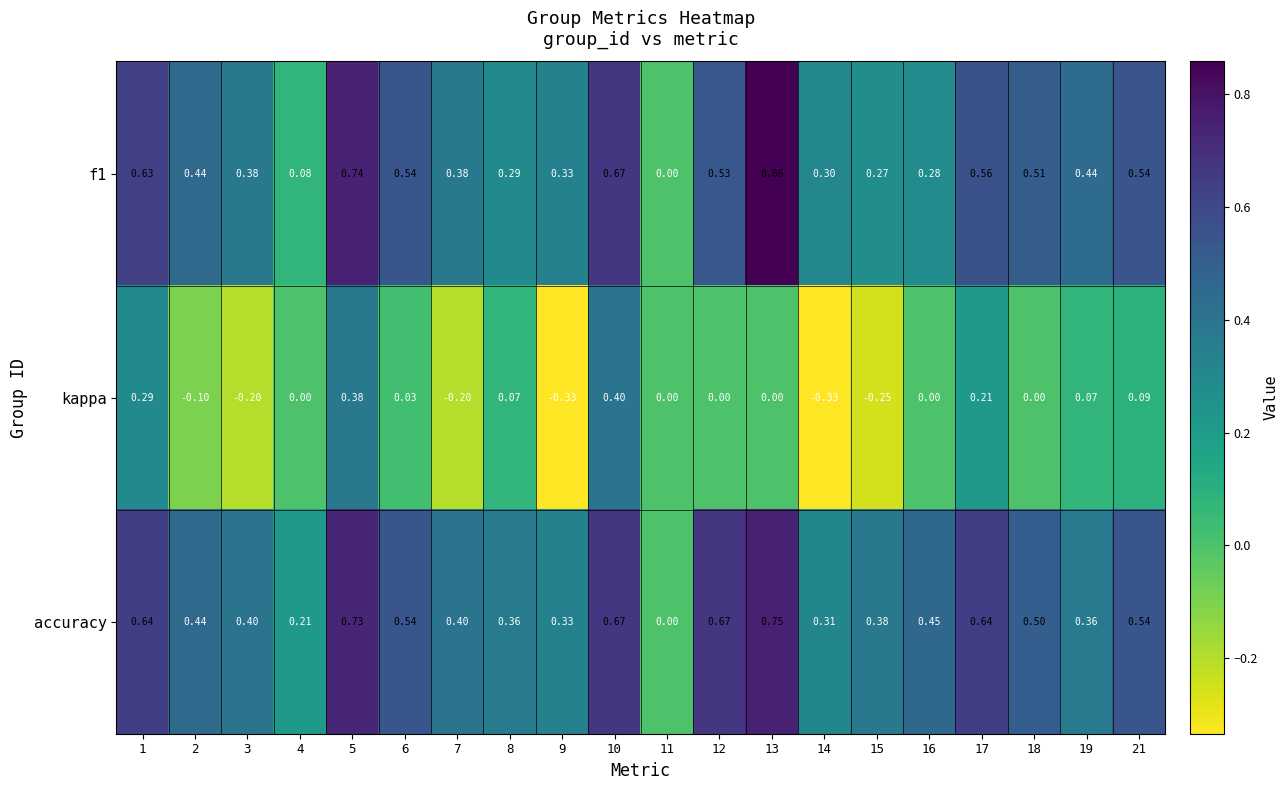

Is the value of f1 at 5 greater than the value of kappa at 10?

Yes